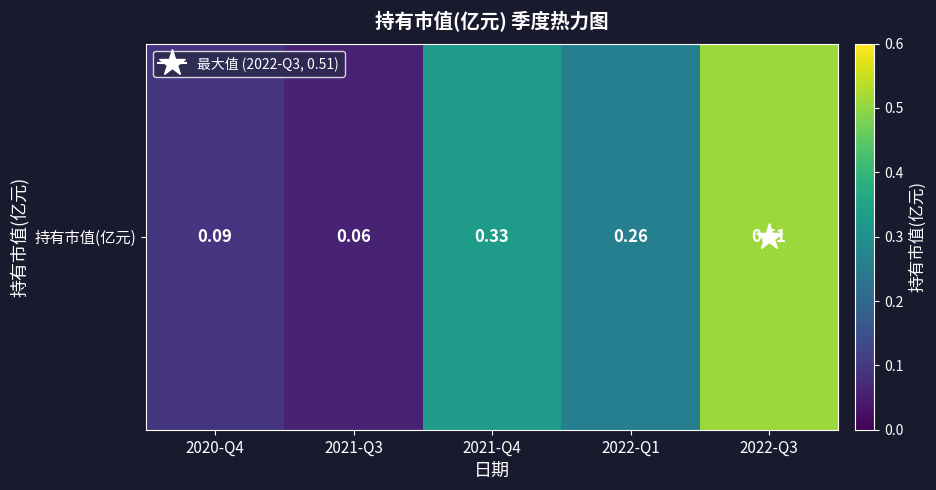

Reading left to right, list all the values displayed in this chart.

2020-Q4=0.1	2021-Q3=0.1	2021-Q4=0.3	2022-Q1=0.3	2022-Q3=0.5